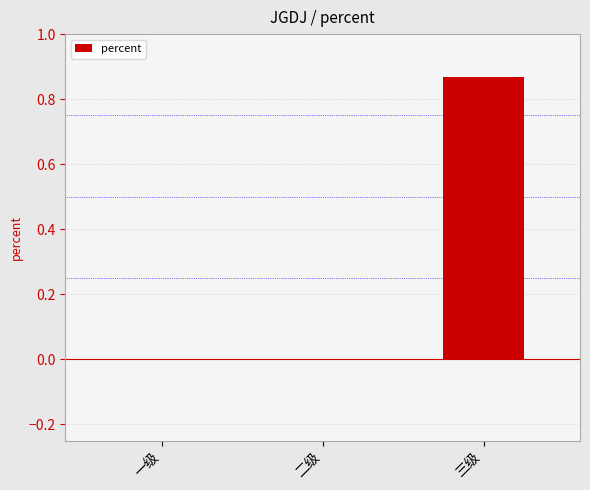

True or false: the data shows 0.4 at 二级.

False